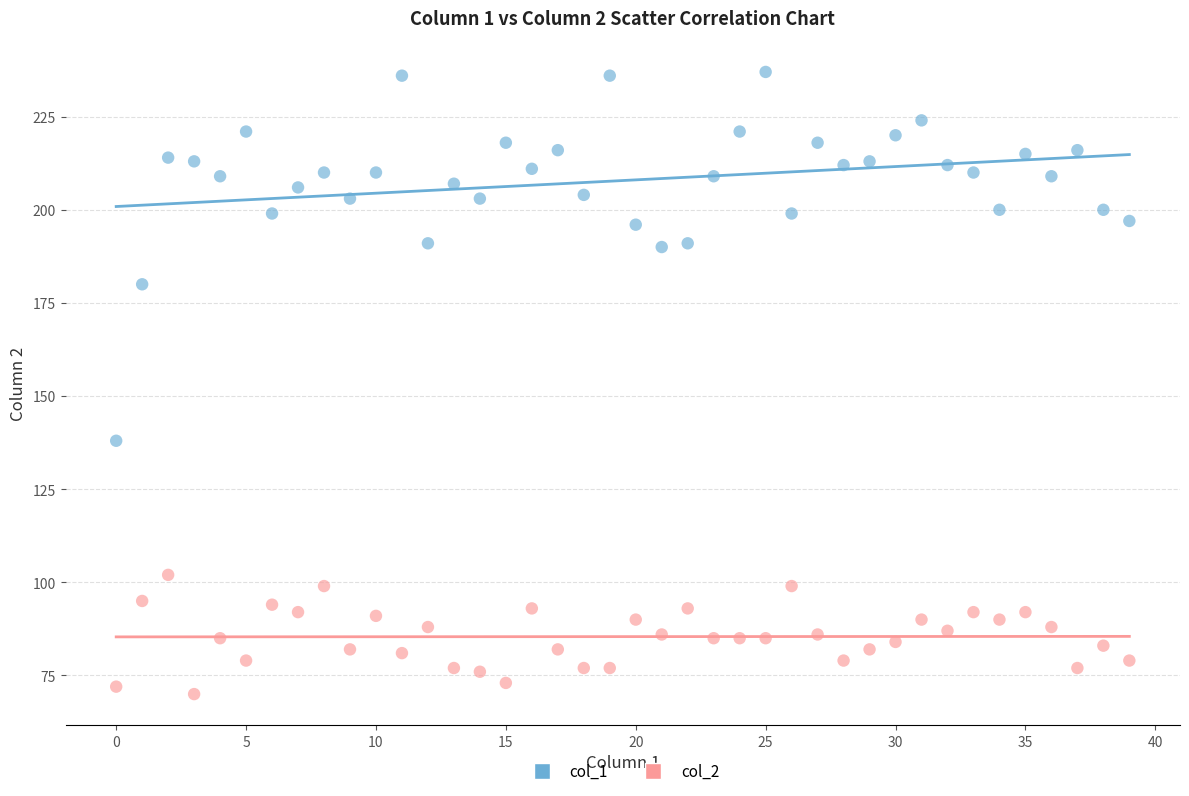

Which series has the widest spread of Y values?

col_1